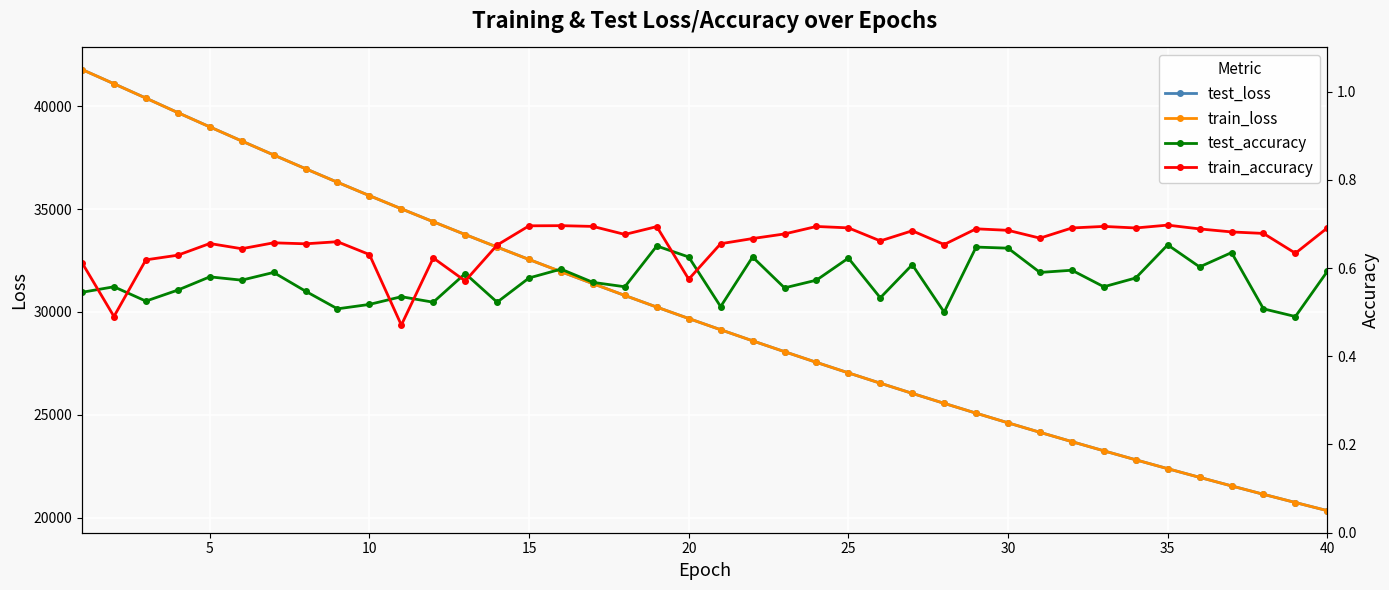

The value of test_loss at 25 is 42285.8. True or false?

False